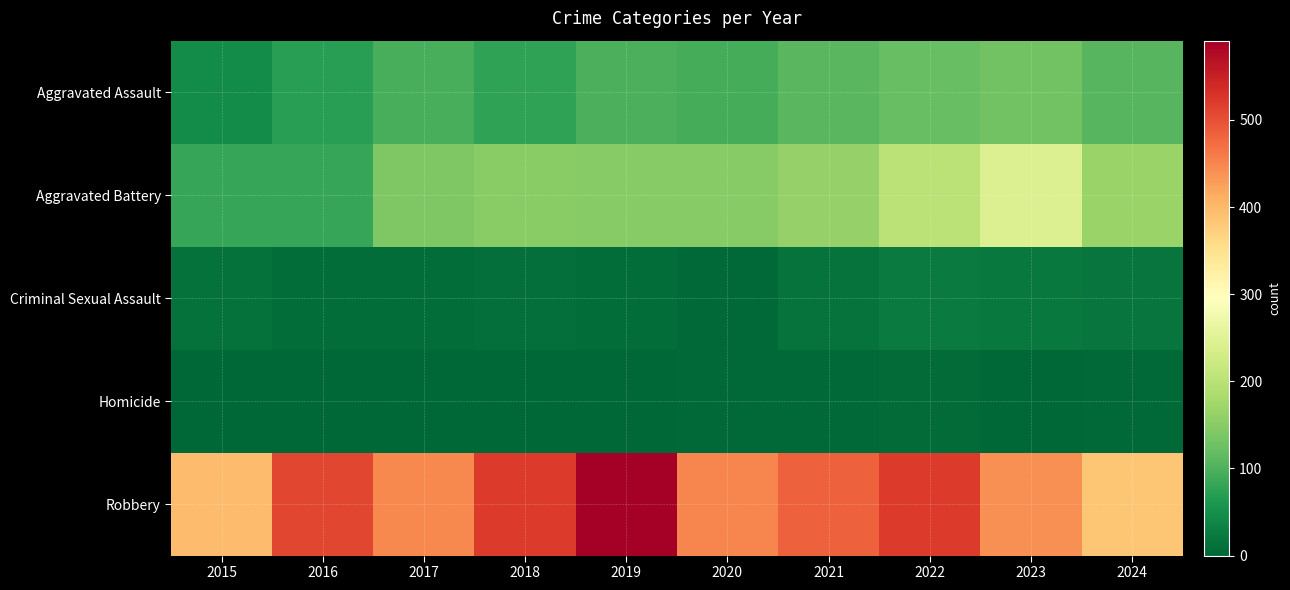

Which label corresponds to the smallest value in the chart?

2015